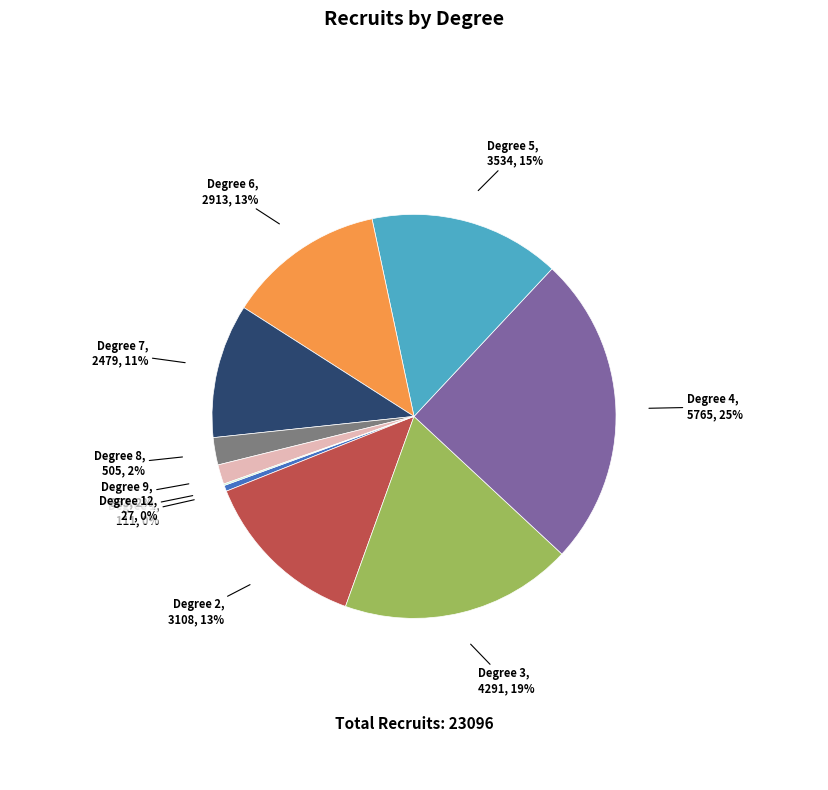

To the nearest percent, what is the average slice percentage?

10%